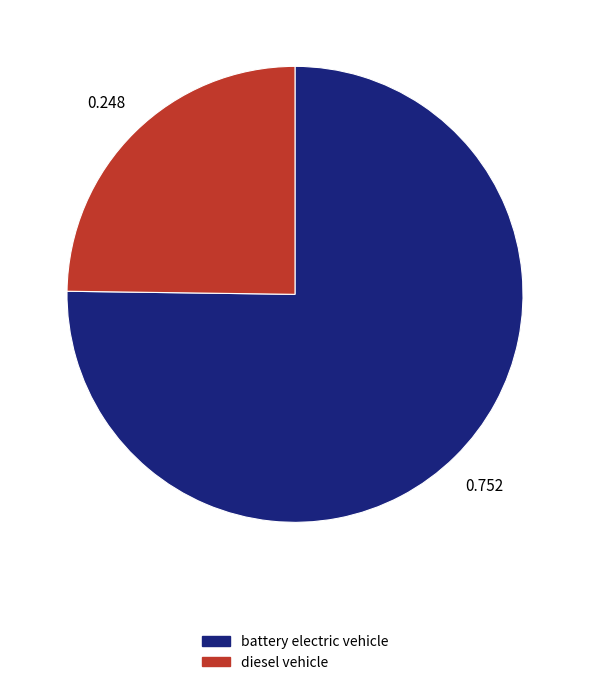

How many segments does this pie chart have?

2